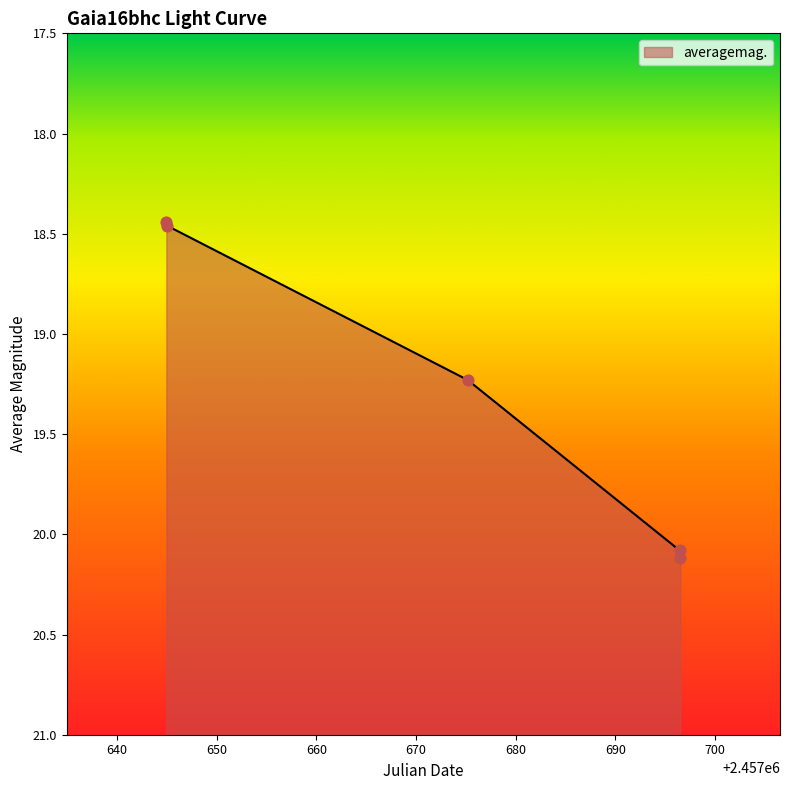

What is the change in value from 2016-09-13 12:32:51 to 2016-11-03 22:18:00?

+1.6